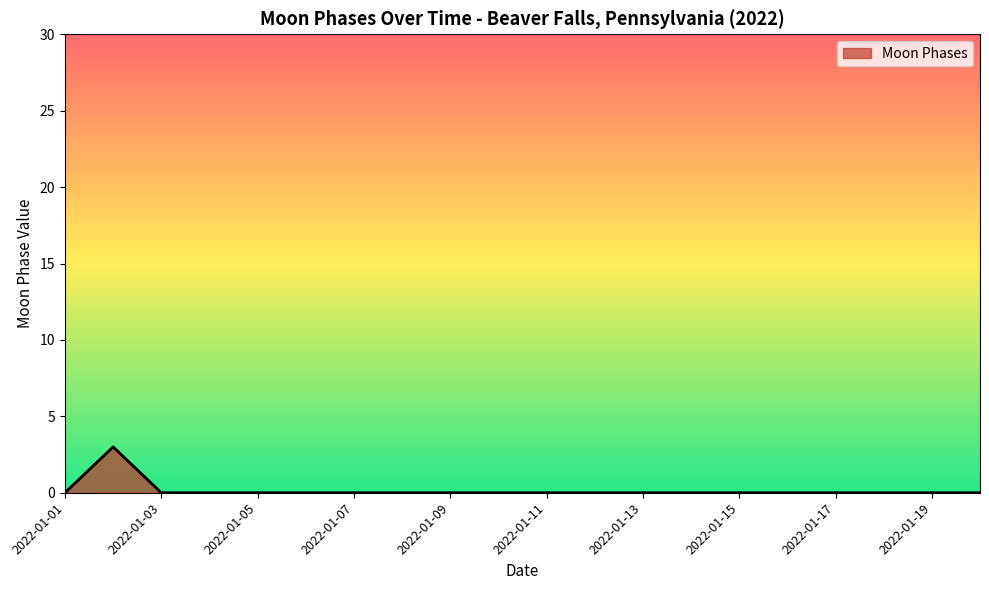

What is the maximum value shown in the chart?

3